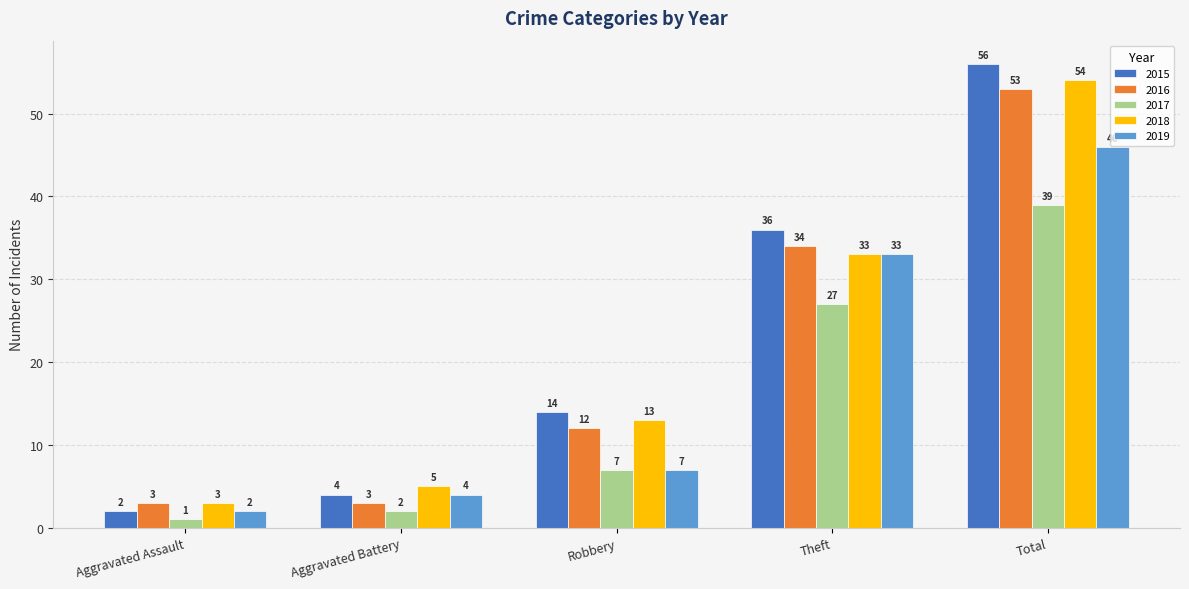

True or false: 2017 has a value of 69 at Total.

False